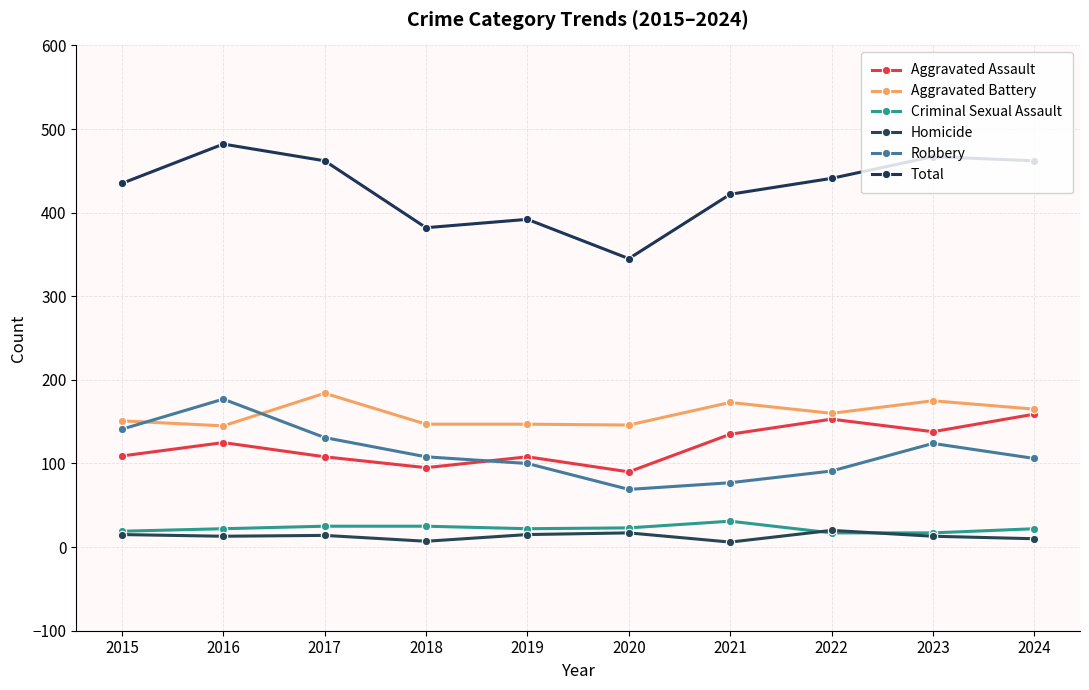

At which category does Aggravated Battery reach its first local peak?

2017